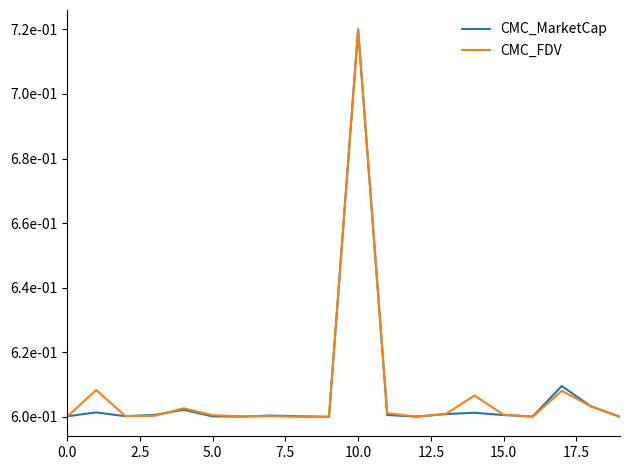

What are all the series names shown in the legend?

CMC_MarketCap, CMC_FDV